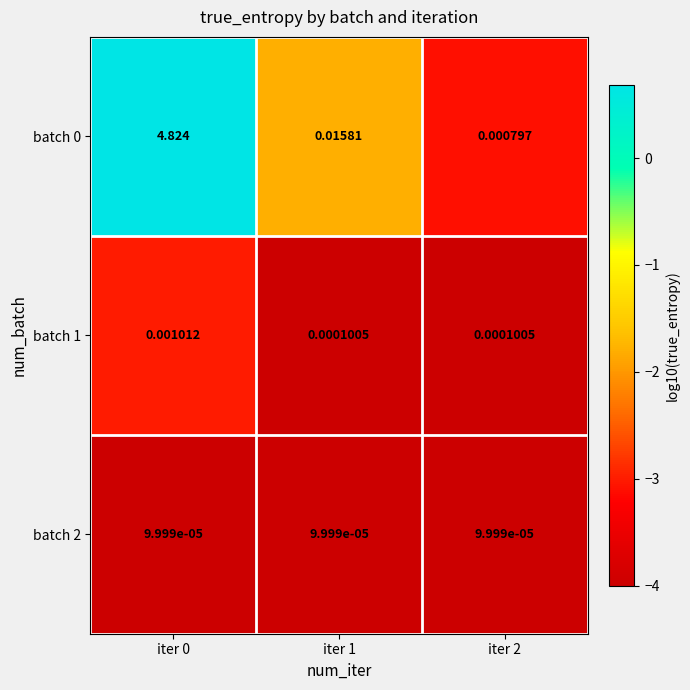

Is the value of batch 2 at iter 0 greater than the value of batch 0 at iter 1?

No